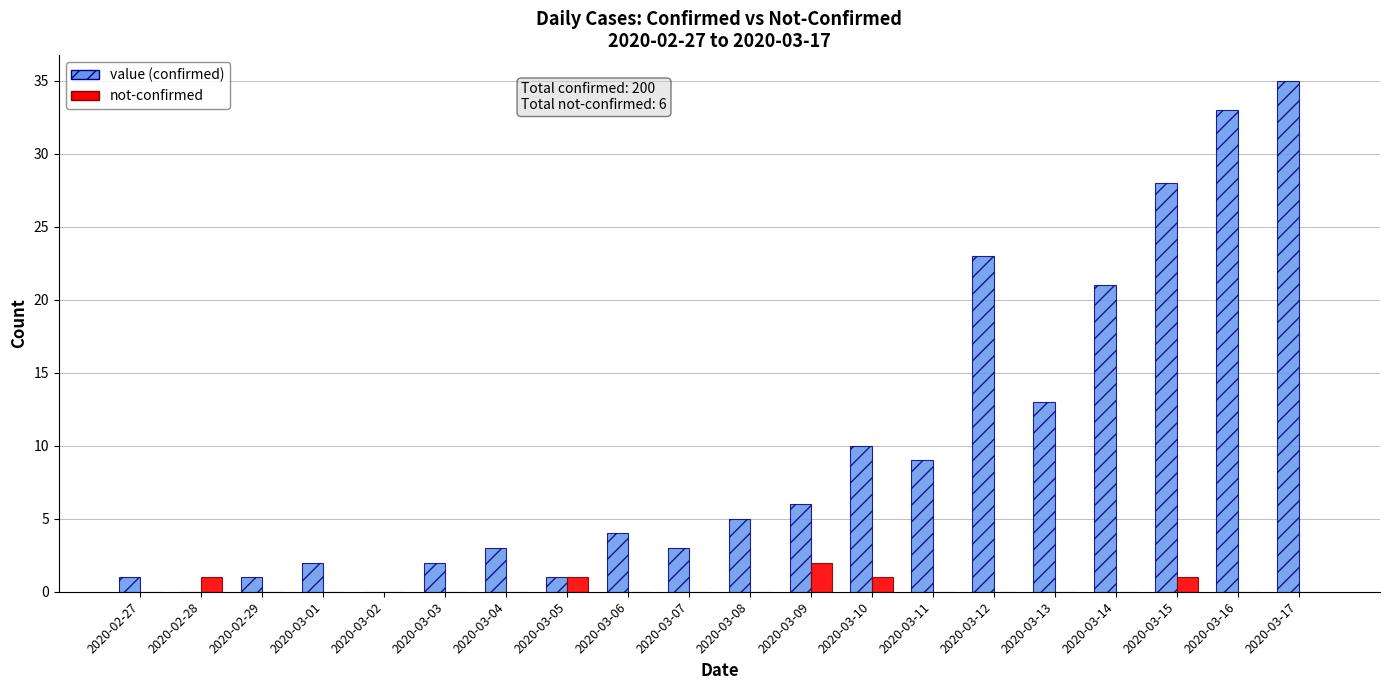

Reading left to right, extract all data points from this chart.

value: 2020-02-27=1	2020-02-28=0	2020-02-29=1	2020-03-01=2	2020-03-02=0	2020-03-03=2	2020-03-04=3	2020-03-05=1	2020-03-06=4	2020-03-07=3	2020-03-08=5	2020-03-09=6	2020-03-10=10	2020-03-11=9	2020-03-12=23	2020-03-13=13	2020-03-14=21	2020-03-15=28	2020-03-16=33	2020-03-17=35
not-confirmed: 2020-02-27=0	2020-02-28=1	2020-02-29=0	2020-03-01=0	2020-03-02=0	2020-03-03=0	2020-03-04=0	2020-03-05=1	2020-03-06=0	2020-03-07=0	2020-03-08=0	2020-03-09=2	2020-03-10=1	2020-03-11=0	2020-03-12=0	2020-03-13=0	2020-03-14=0	2020-03-15=1	2020-03-16=0	2020-03-17=0